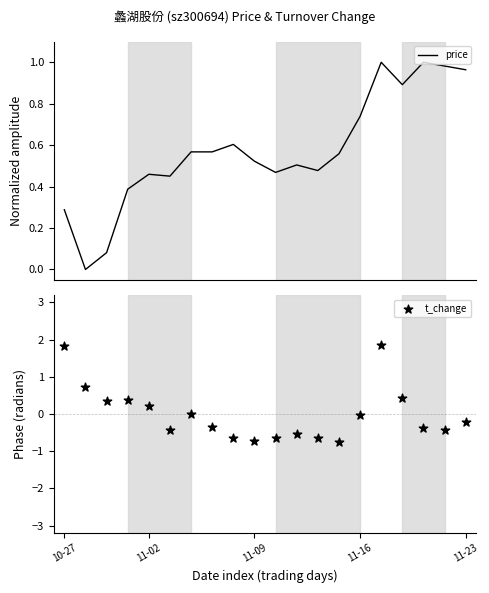

What are all the series names shown in the legend?

price, t_change